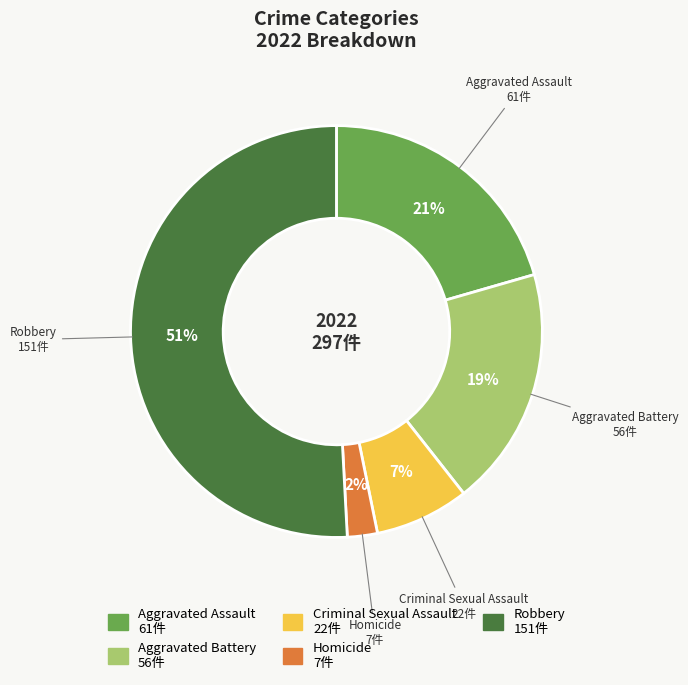

To the nearest percent, what is the combined percentage of Aggravated Assault and Criminal Sexual Assault?

28%